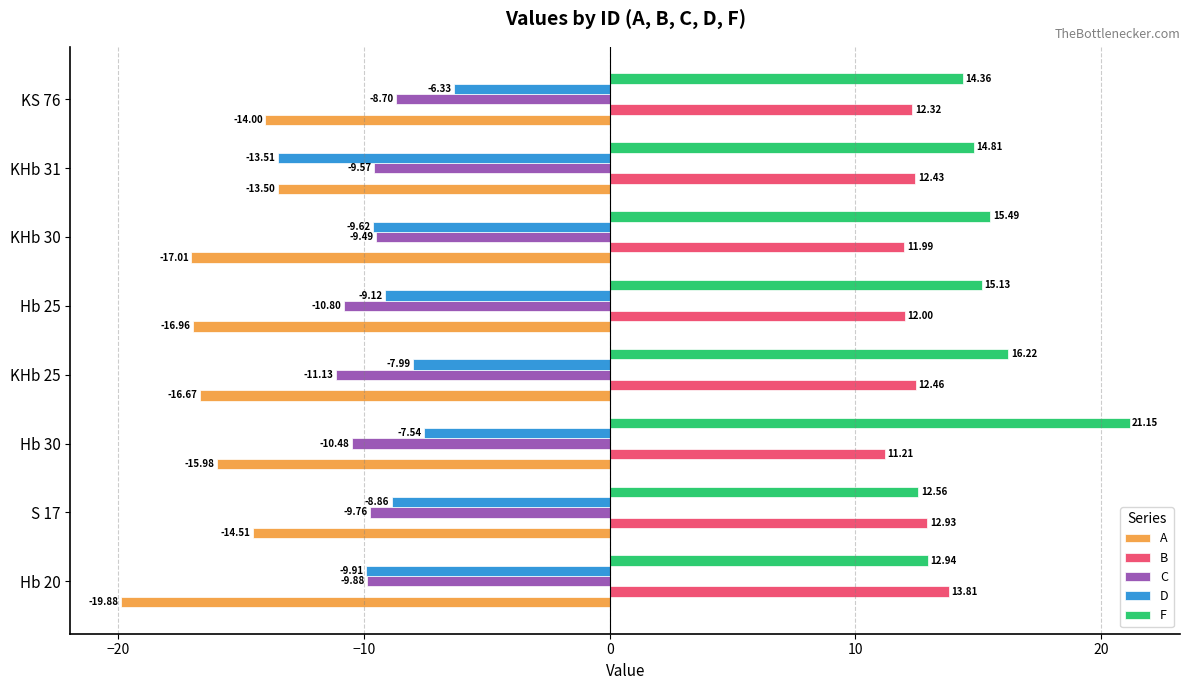

At which category is the sum across all series the highest?

Hb 30